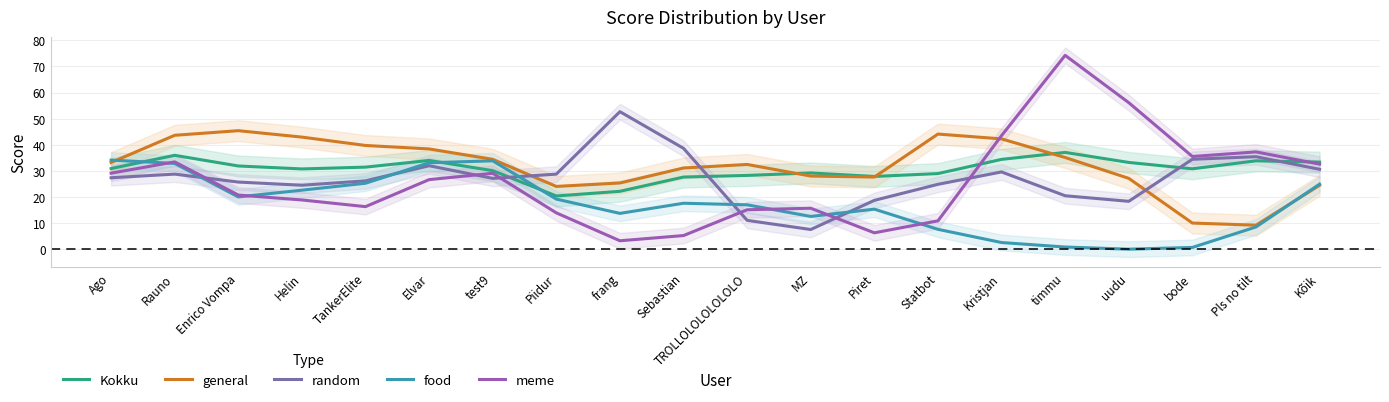

Where is Kokku nearest to the value 28?

Piret